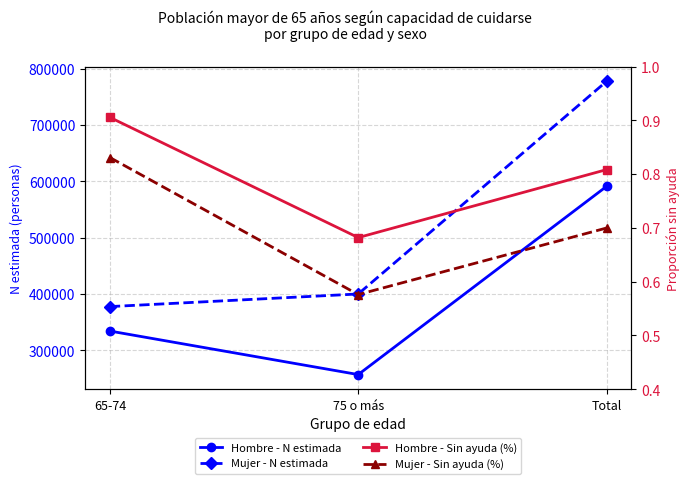

Between Total and 65-74, which is larger?

Total